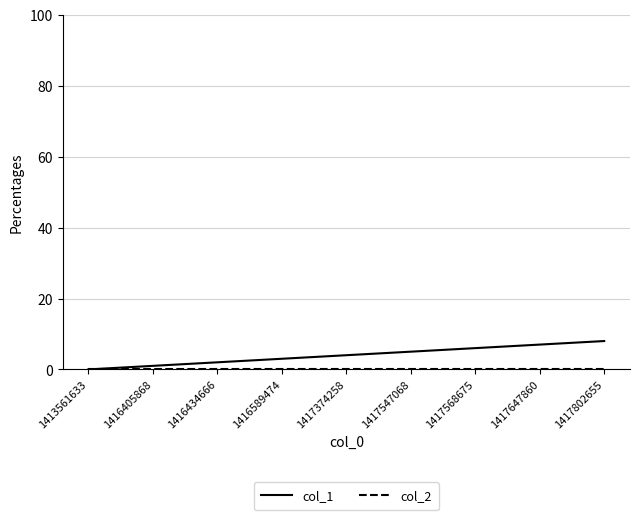

What is the greatest value displayed?

8